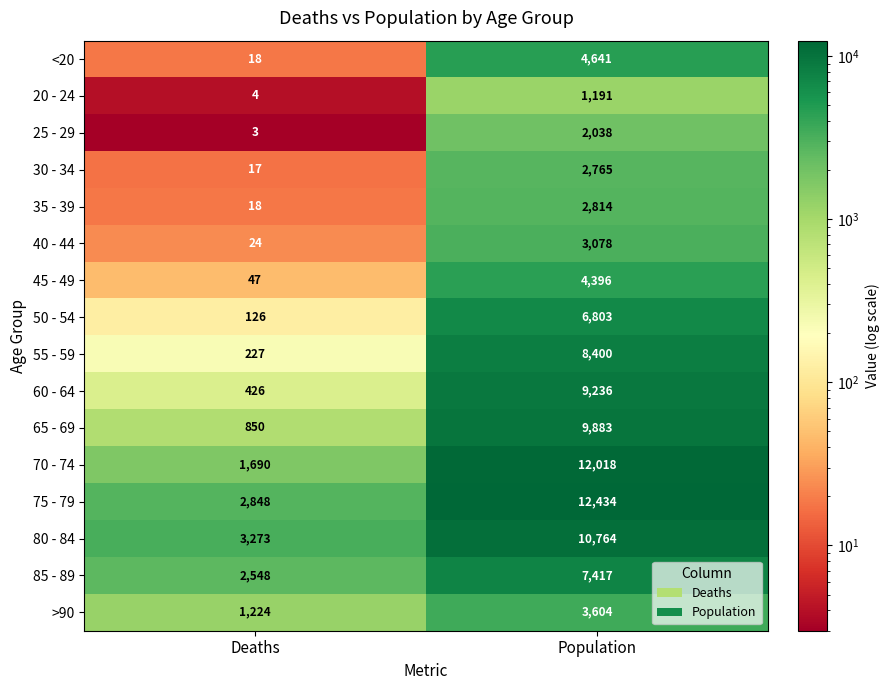

Rank the series by their maximum value, from highest to lowest.

75 - 79, 70 - 74, 80 - 84, 65 - 69, 60 - 64, 55 - 59, 85 - 89, 50 - 54, <20, 45 - 49, >90, 40 - 44, 35 - 39, 30 - 34, 25 - 29, 20 - 24